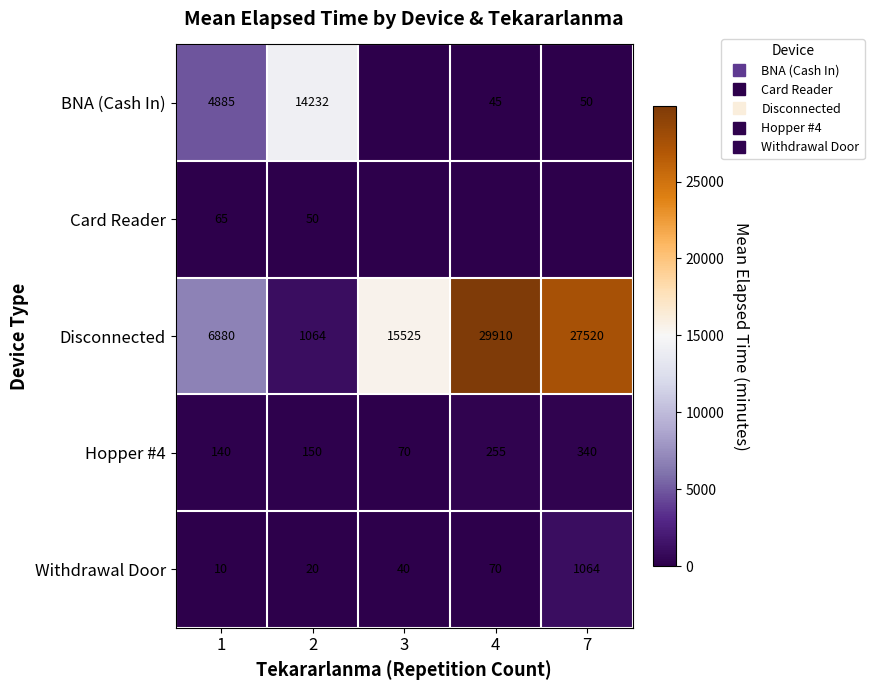

What is the sum of the Disconnected values at 4 and 1?

36790